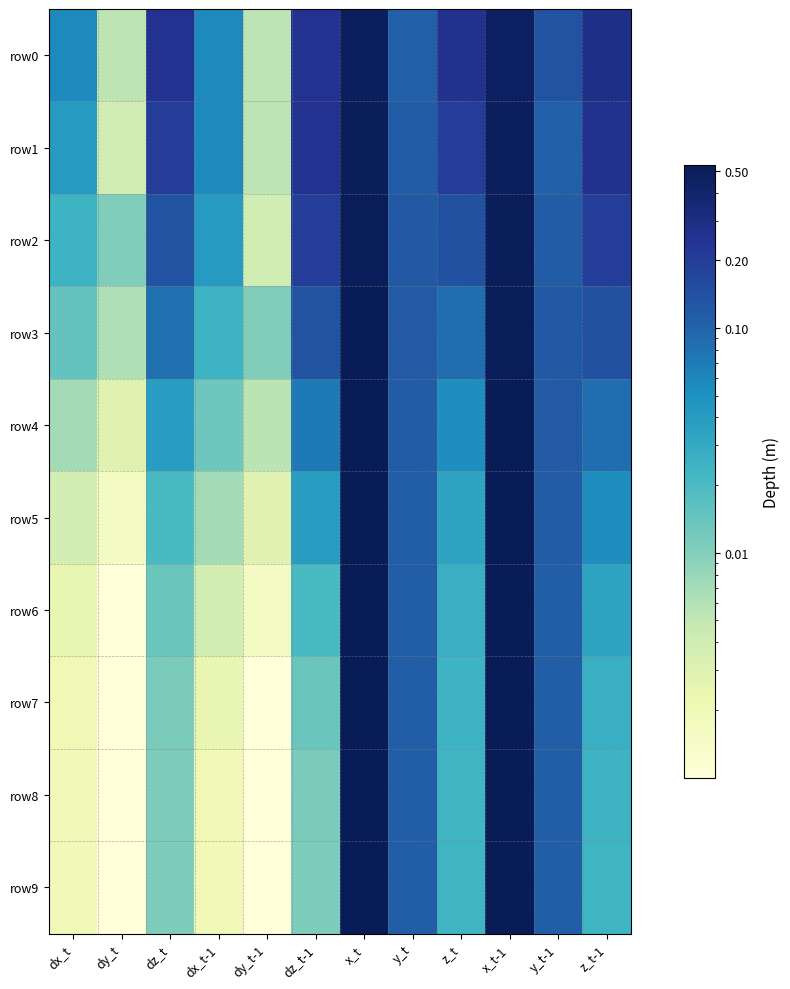

Reading right to left, what are all the values shown in this chart?

row0: z_t-1=0.3	y_t-1=0.1	x_t-1=0.5	z_t=0.3	y_t=0.1	x_t=0.5	dz_t-1=0.3	dy_t-1=0.0	dx_t-1=0.1	dz_t=0.3	dy_t=0.0	dx_t=0.1
row1: z_t-1=0.3	y_t-1=0.1	x_t-1=0.5	z_t=0.2	y_t=0.1	x_t=0.5	dz_t-1=0.3	dy_t-1=0.0	dx_t-1=0.1	dz_t=0.2	dy_t=0.0	dx_t=0.0
row2: z_t-1=0.2	y_t-1=0.1	x_t-1=0.5	z_t=0.1	y_t=0.1	x_t=0.5	dz_t-1=0.2	dy_t-1=0.0	dx_t-1=0.0	dz_t=0.1	dy_t=0.0	dx_t=0.0
row3: z_t-1=0.1	y_t-1=0.1	x_t-1=0.5	z_t=0.1	y_t=0.1	x_t=0.5	dz_t-1=0.1	dy_t-1=0.0	dx_t-1=0.0	dz_t=0.1	dy_t=0.0	dx_t=0.0
row4: z_t-1=0.1	y_t-1=0.1	x_t-1=0.5	z_t=0.1	y_t=0.1	x_t=0.5	dz_t-1=0.1	dy_t-1=0.0	dx_t-1=0.0	dz_t=0.0	dy_t=0.0	dx_t=0.0
row5: z_t-1=0.1	y_t-1=0.1	x_t-1=0.5	z_t=0.0	y_t=0.1	x_t=0.5	dz_t-1=0.0	dy_t-1=0.0	dx_t-1=0.0	dz_t=0.0	dy_t=0.0	dx_t=0.0
row6: z_t-1=0.0	y_t-1=0.1	x_t-1=0.5	z_t=0.0	y_t=0.1	x_t=0.5	dz_t-1=0.0	dy_t-1=0.0	dx_t-1=0.0	dz_t=0.0	dy_t=0.0	dx_t=0.0
row7: z_t-1=0.0	y_t-1=0.1	x_t-1=0.5	z_t=0.0	y_t=0.1	x_t=0.5	dz_t-1=0.0	dy_t-1=0.0	dx_t-1=0.0	dz_t=0.0	dy_t=0.0	dx_t=0.0
row8: z_t-1=0.0	y_t-1=0.1	x_t-1=0.5	z_t=0.0	y_t=0.1	x_t=0.5	dz_t-1=0.0	dy_t-1=0.0	dx_t-1=0.0	dz_t=0.0	dy_t=0.0	dx_t=0.0
row9: z_t-1=0.0	y_t-1=0.1	x_t-1=0.5	z_t=0.0	y_t=0.1	x_t=0.5	dz_t-1=0.0	dy_t-1=0.0	dx_t-1=0.0	dz_t=0.0	dy_t=0.0	dx_t=0.0